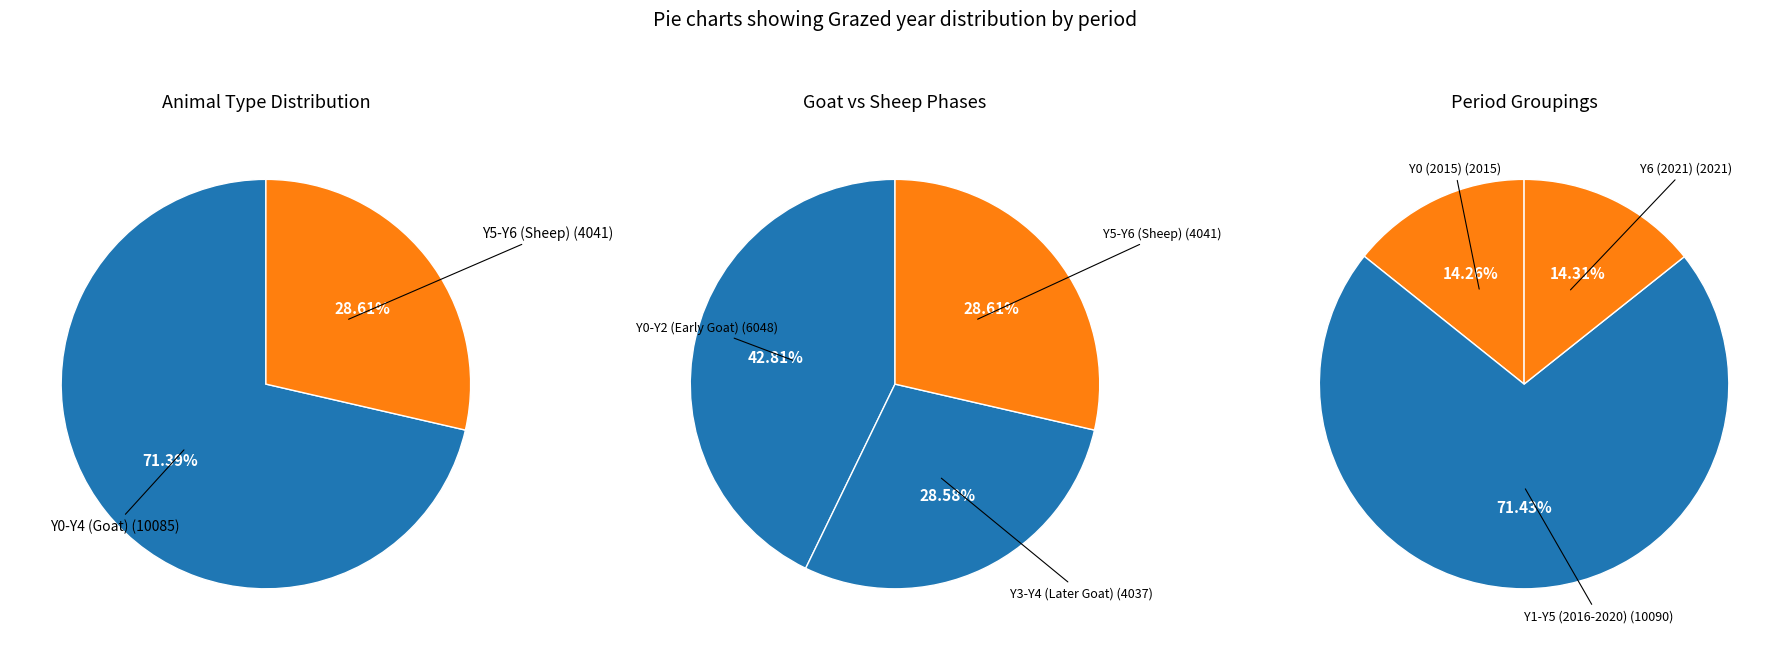

How much of the chart is everything except Y6?

85.7%